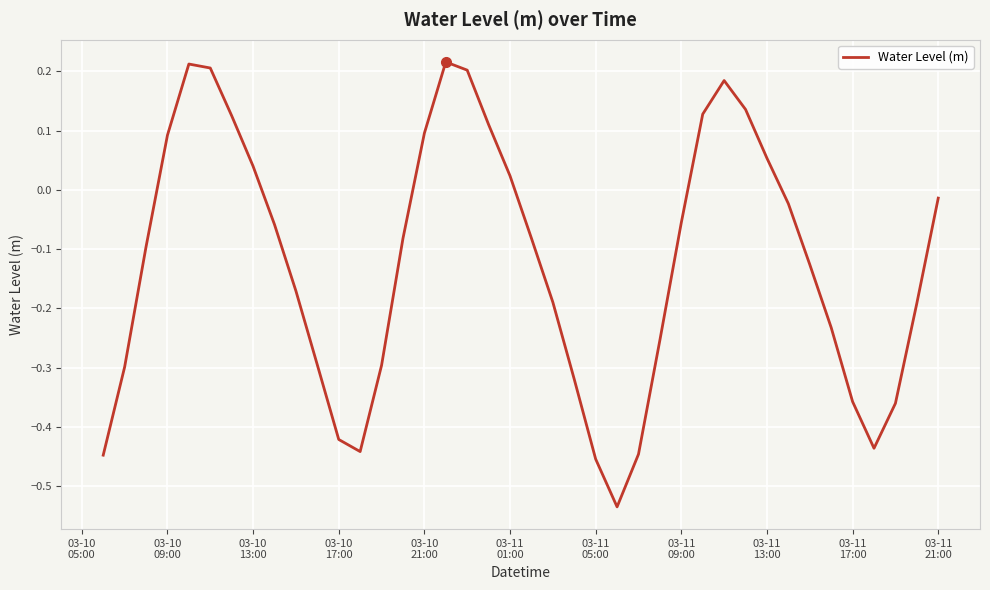

How many interior local peaks (higher than both neighbors) does the data have?

3